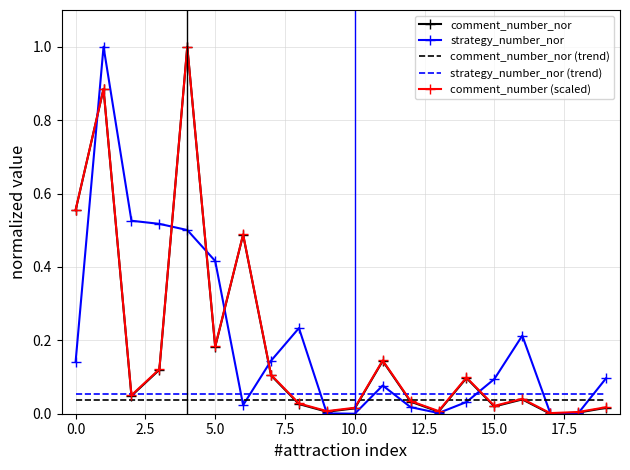

True or false: strategy_number_nor (trend) and strategy_number_nor cross at least once.

True